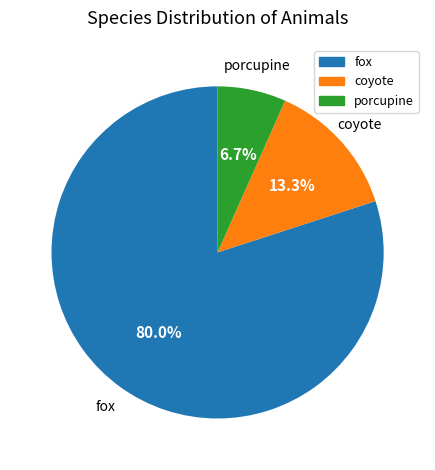

To the nearest percent, what portion does coyote represent?

13%